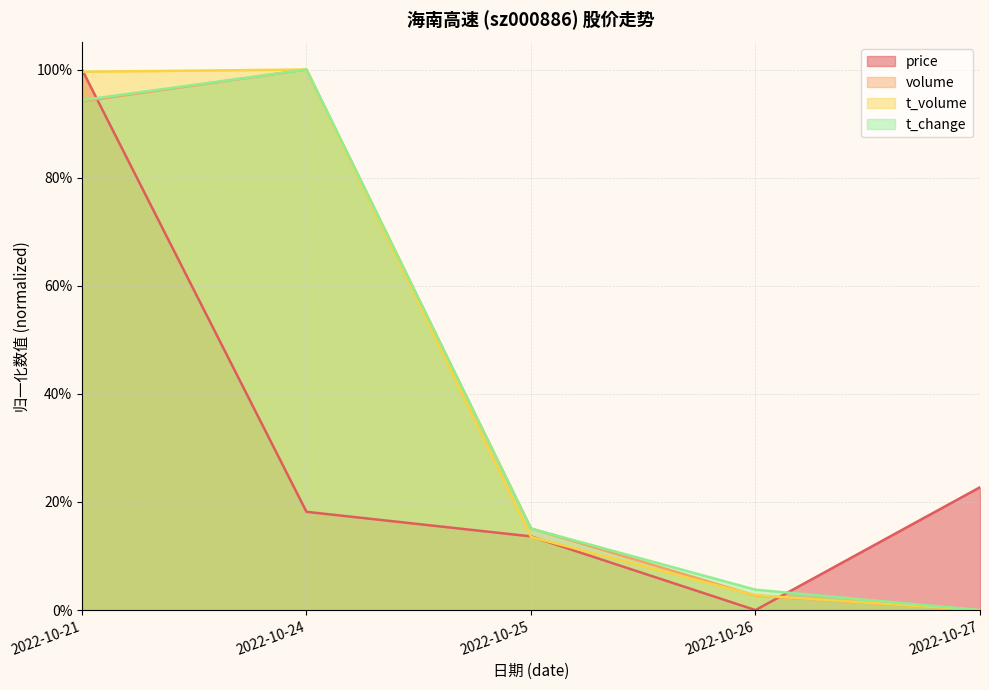

What is the difference between the second highest and second lowest values in the t_volume series?

1.0